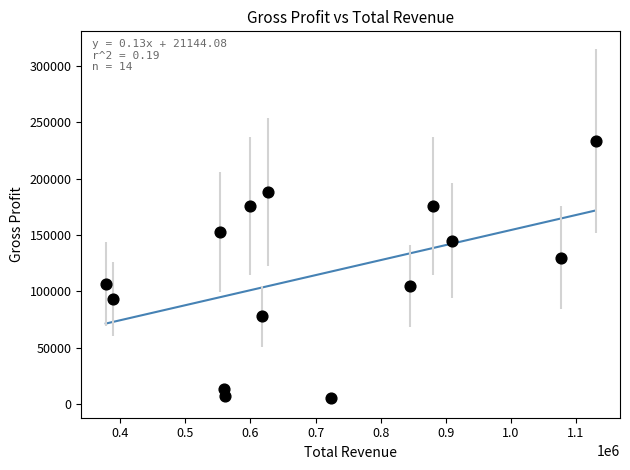

What is the range of Y values (max minus min)?

227900